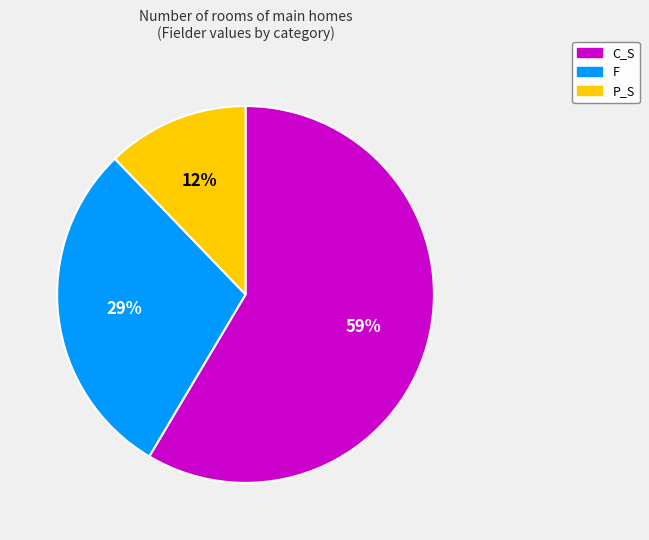

Which has a higher value, P_S or C_S?

C_S